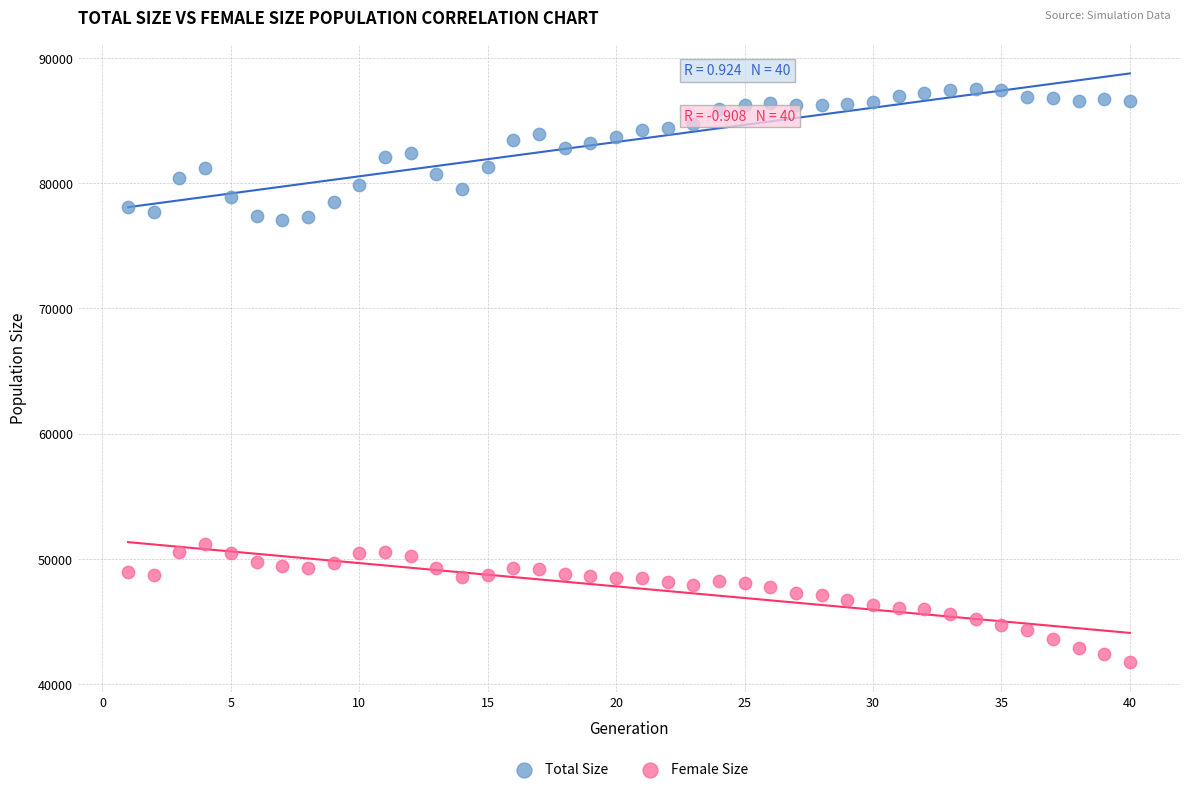

What are all the series names shown in the legend?

Total Size, Female Size